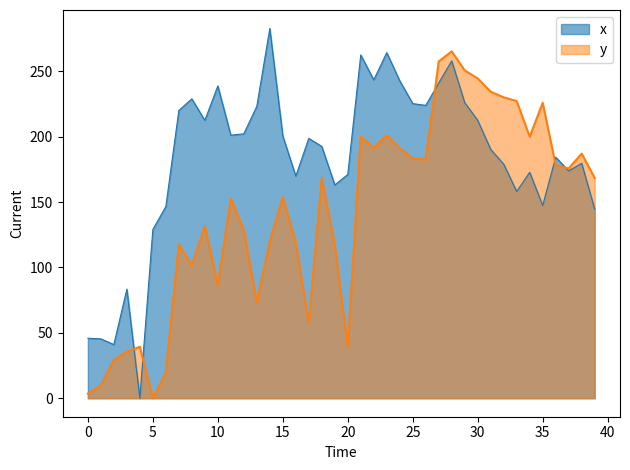

True or false: x and y intersect in this chart.

True